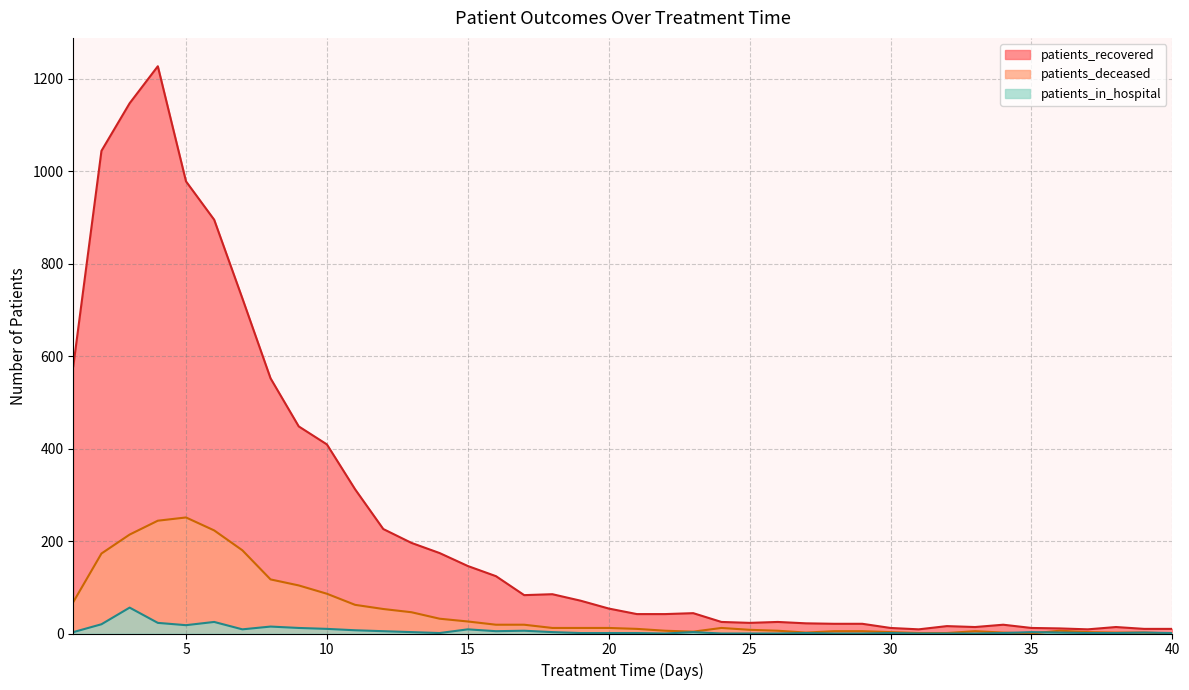

Is it true that patients_recovered equals 12 at 30?

True